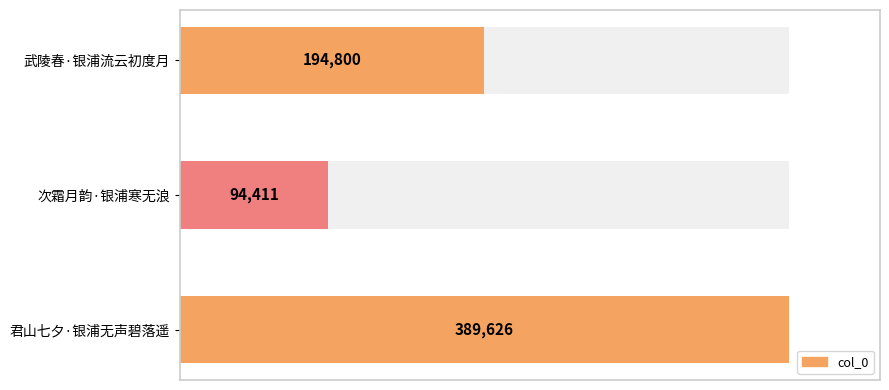

Count the values in the range 94411 to 389626.

3